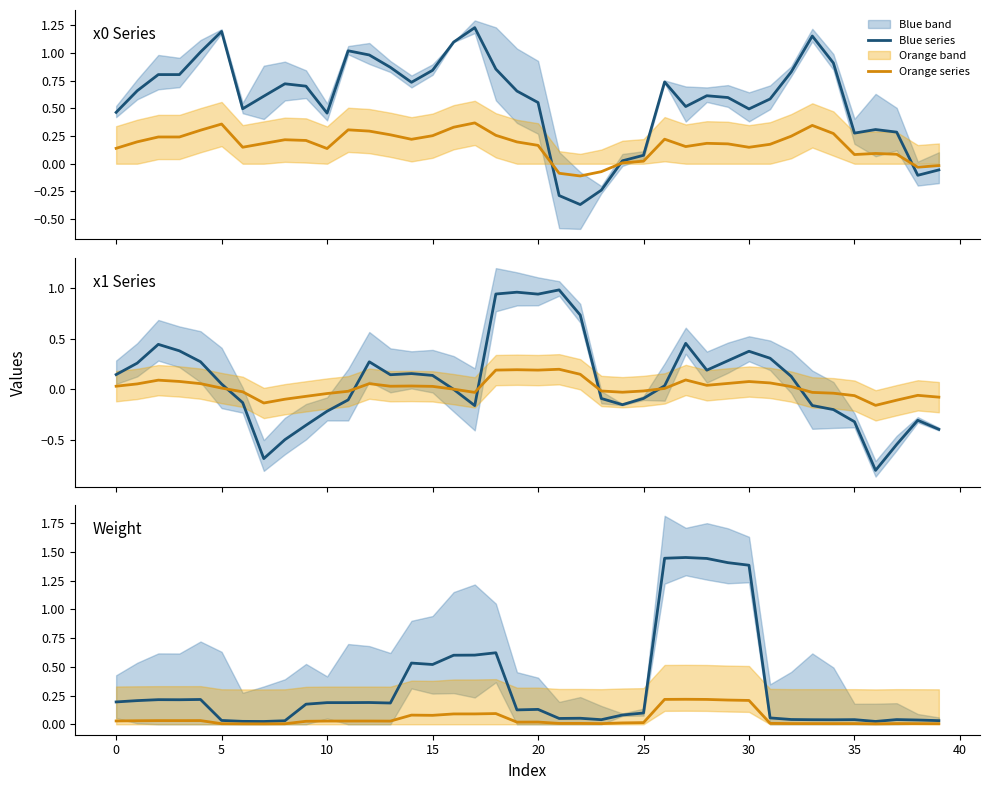

The Blue series series shows 0.9 at 15. True or false?

False